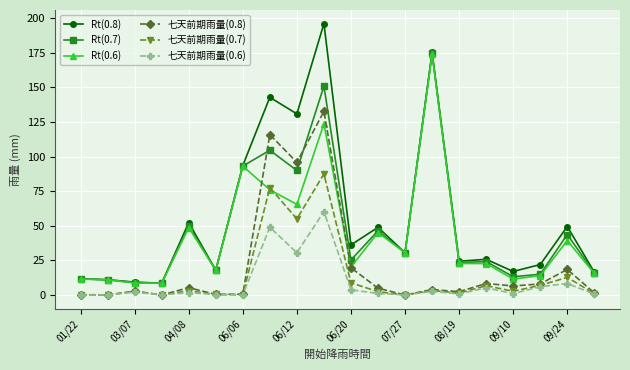

What is the lowest value of the Rt(0.6) series?

8.5